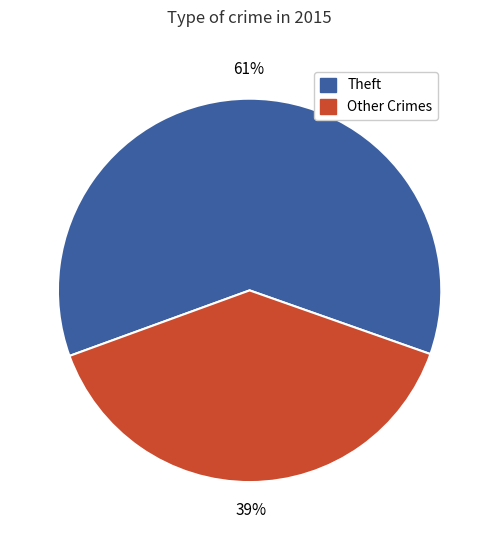

How many slices are in this pie chart?

2